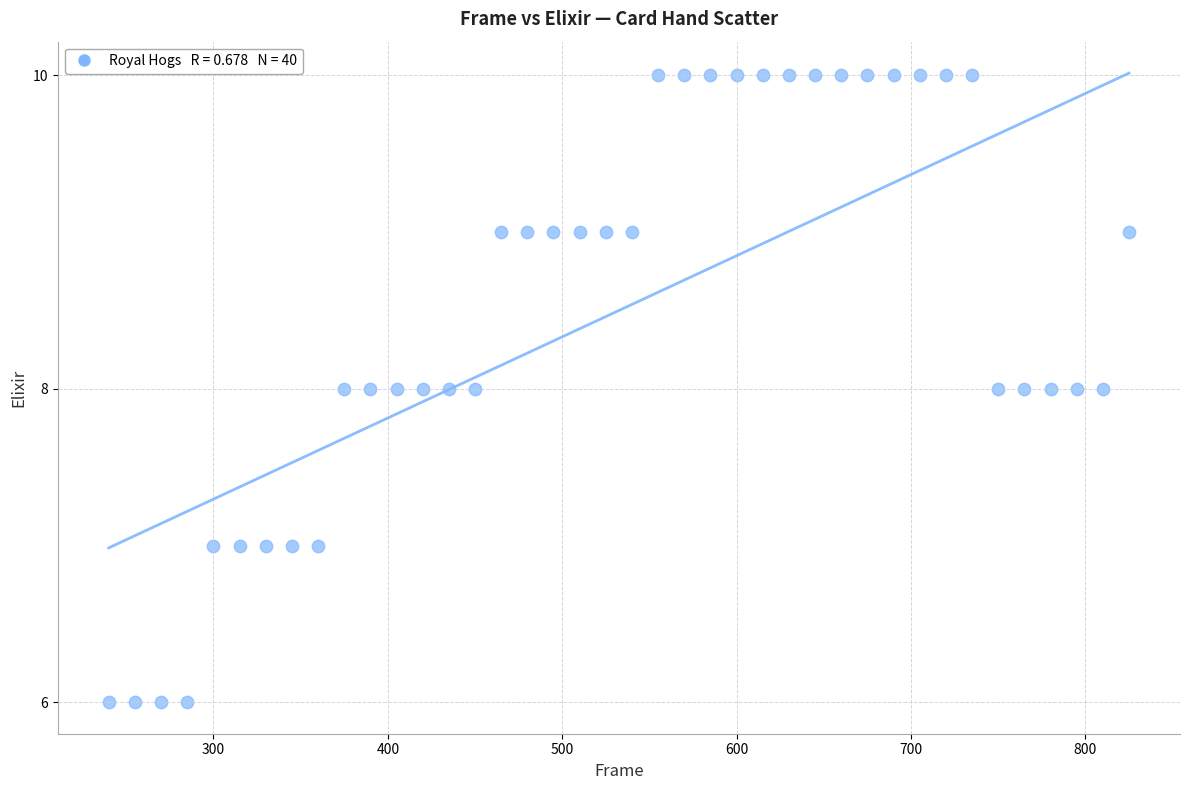

What is the range of Y values (max minus min)?

4